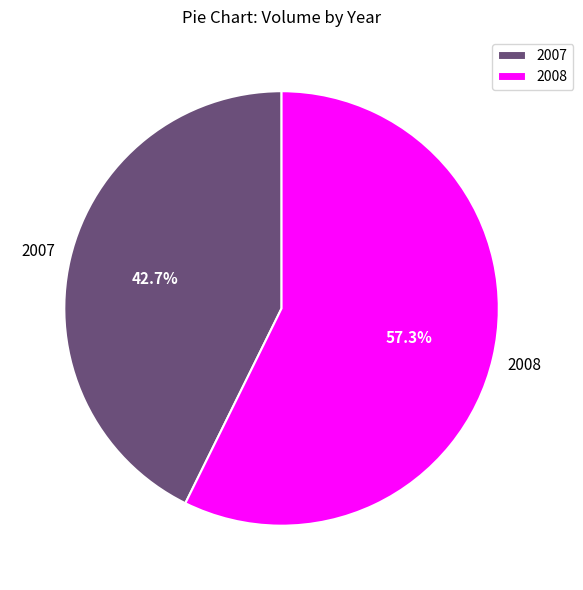

Is 2008 the majority of the pie?

Yes